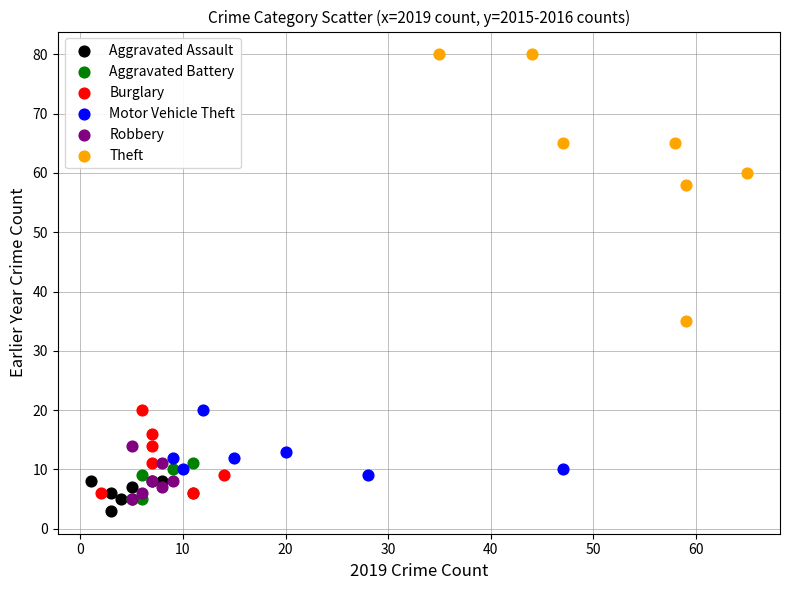

Which series contains the highest Y value?

Theft